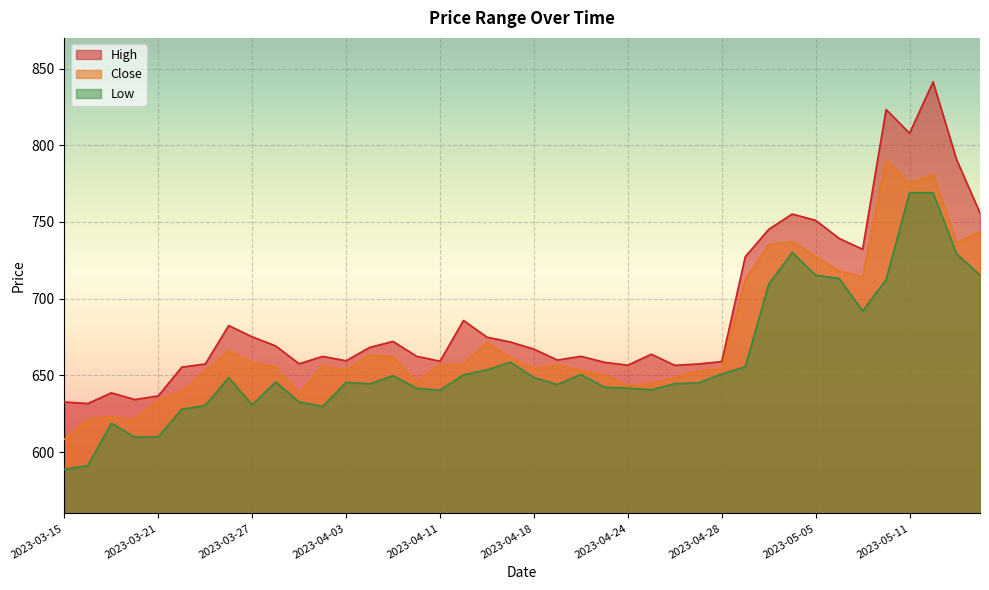

What position from the right is 2023-03-16?

39